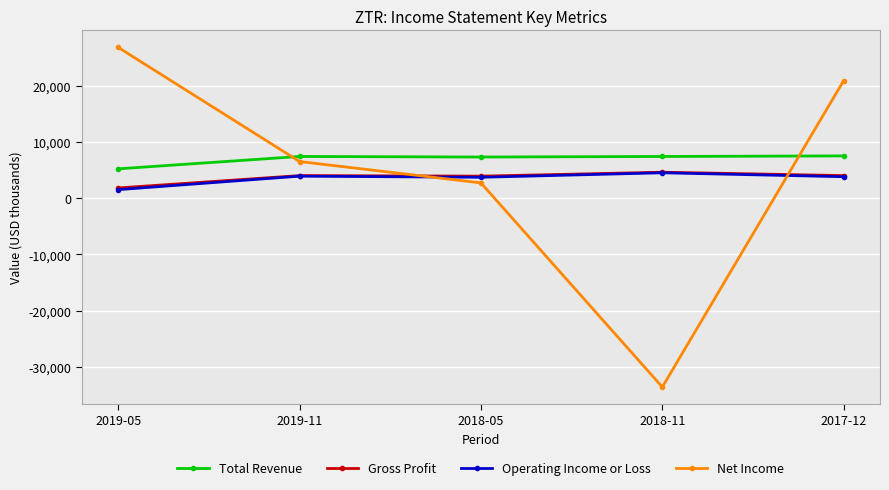

True or false: Total Revenue and Gross Profit cross at least once.

False